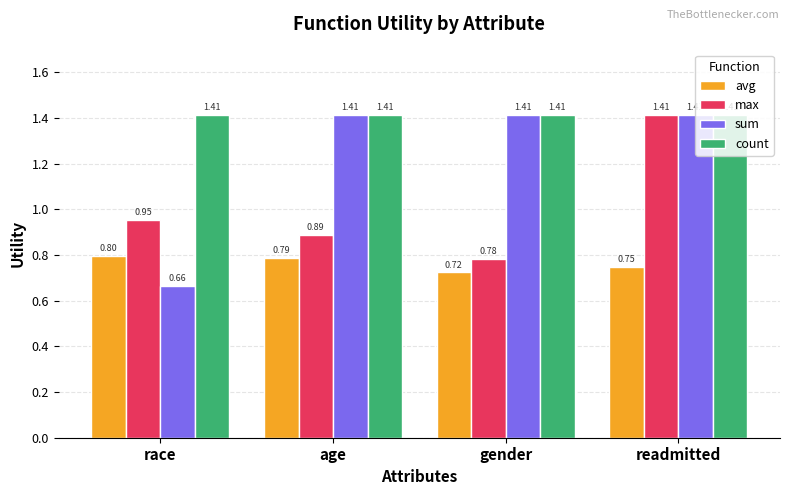

Which series has the largest range (max minus min)?

sum